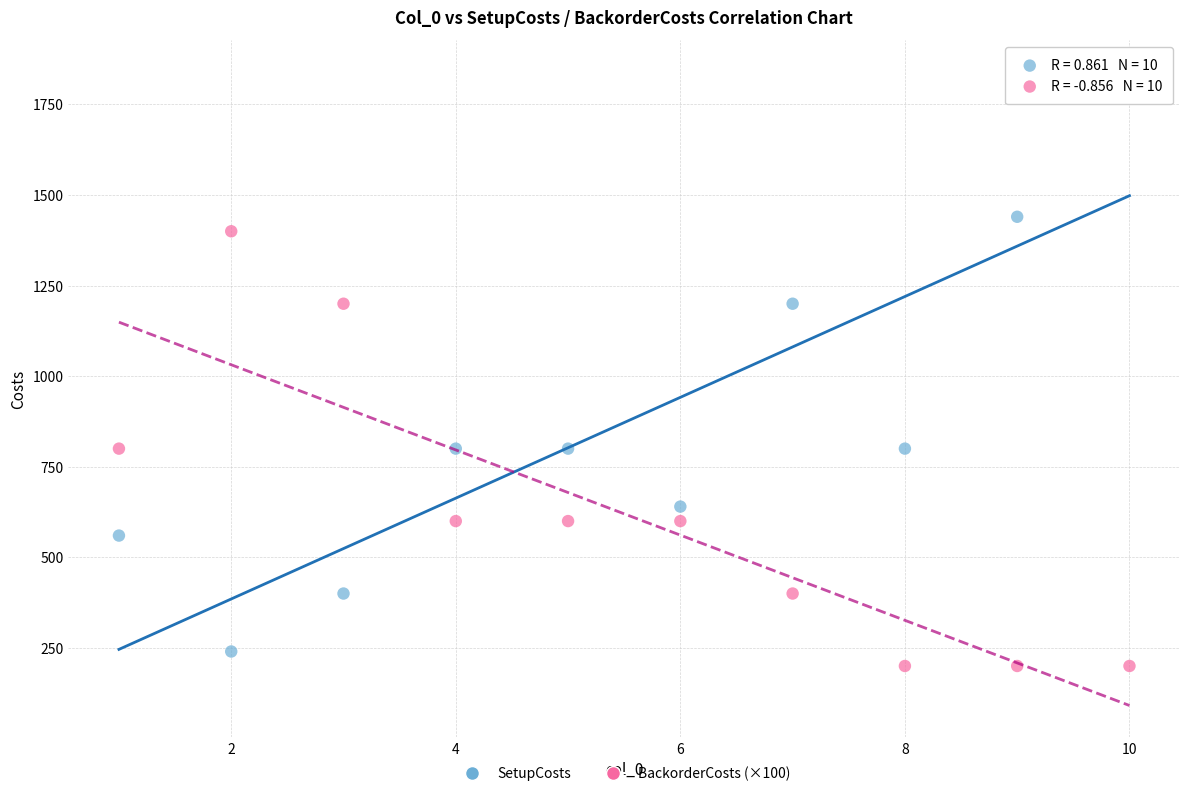

Across all data points, what is the range of Y values (max minus min)?

1640